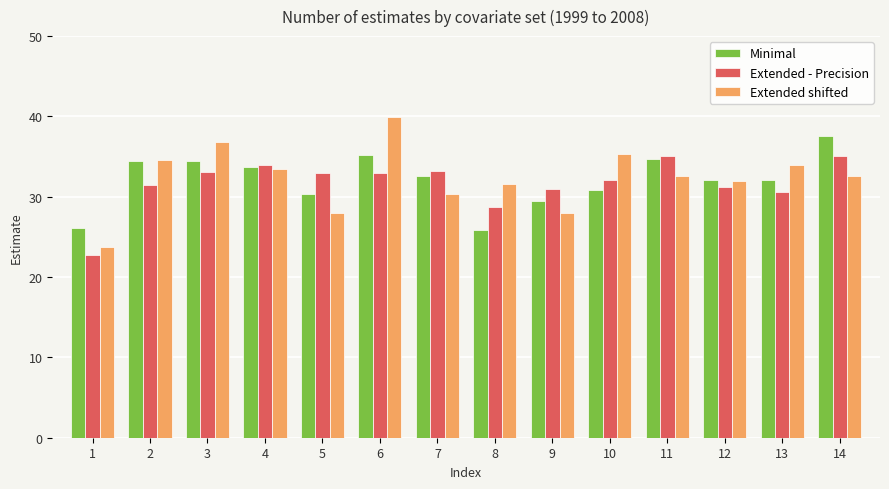

What value does the Extended shifted series have at 1?

23.7